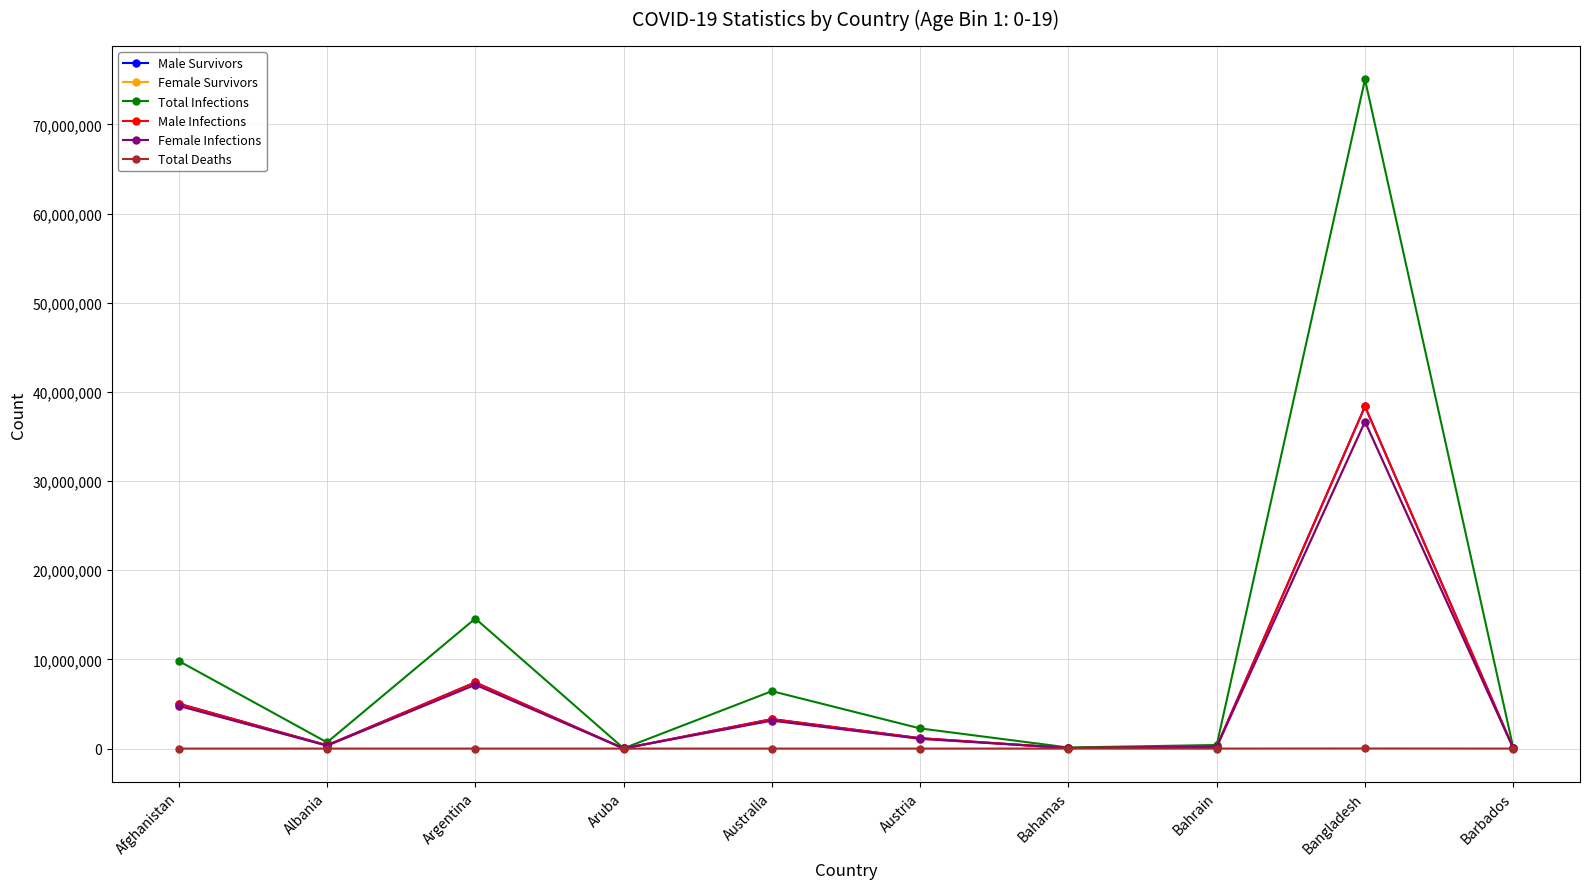

True or false: Female Infections has a value of 4792000 at Afghanistan.

True